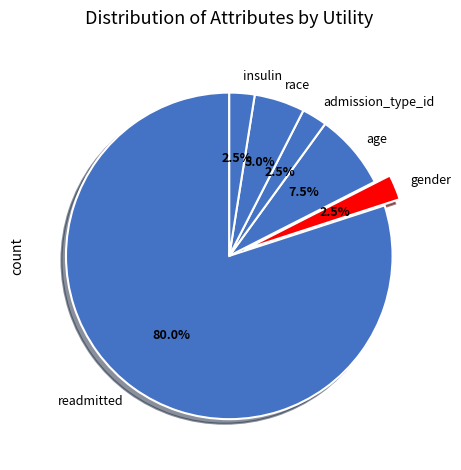

Between readmitted and gender, which is larger?

readmitted